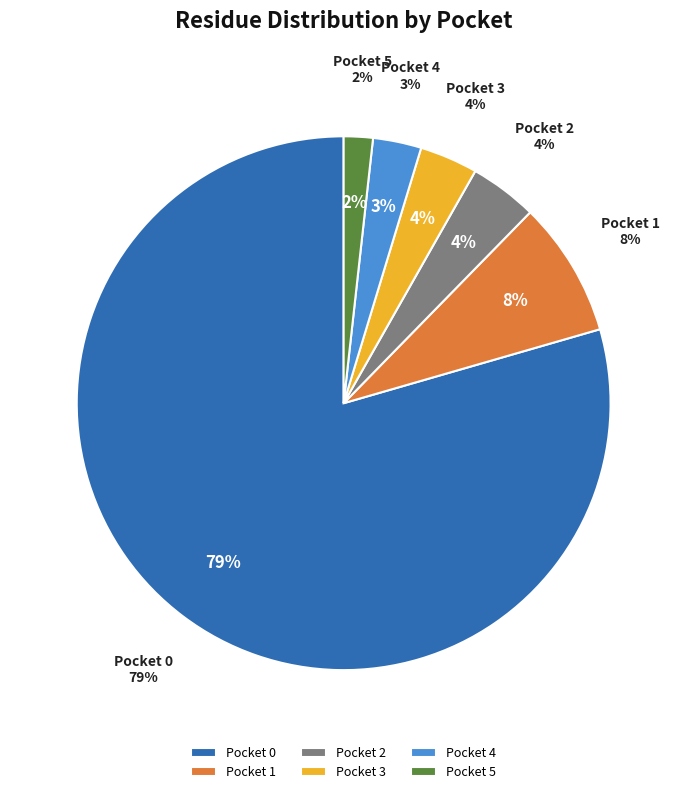

The Pocket 1 slice represents 18% of the pie. True or false?

False